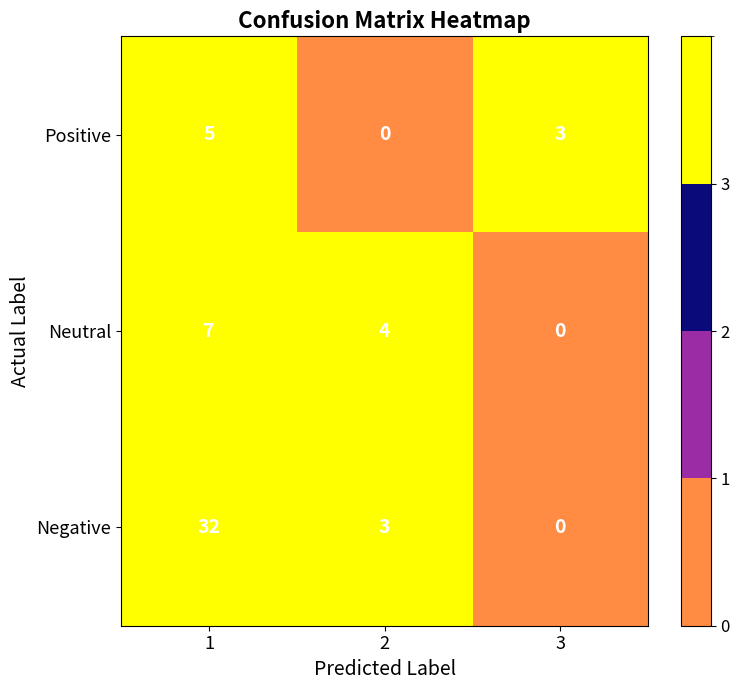

What is the sum of all Positive values?

8